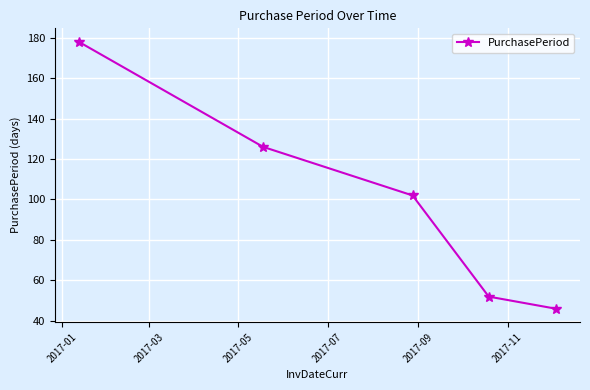

Reading left to right, extract all data points from this chart.

178	126	102	52	46